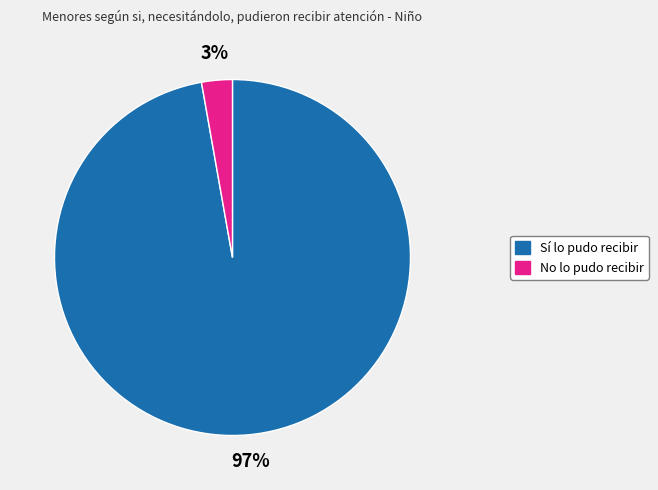

Is there a majority slice in this chart?

Yes